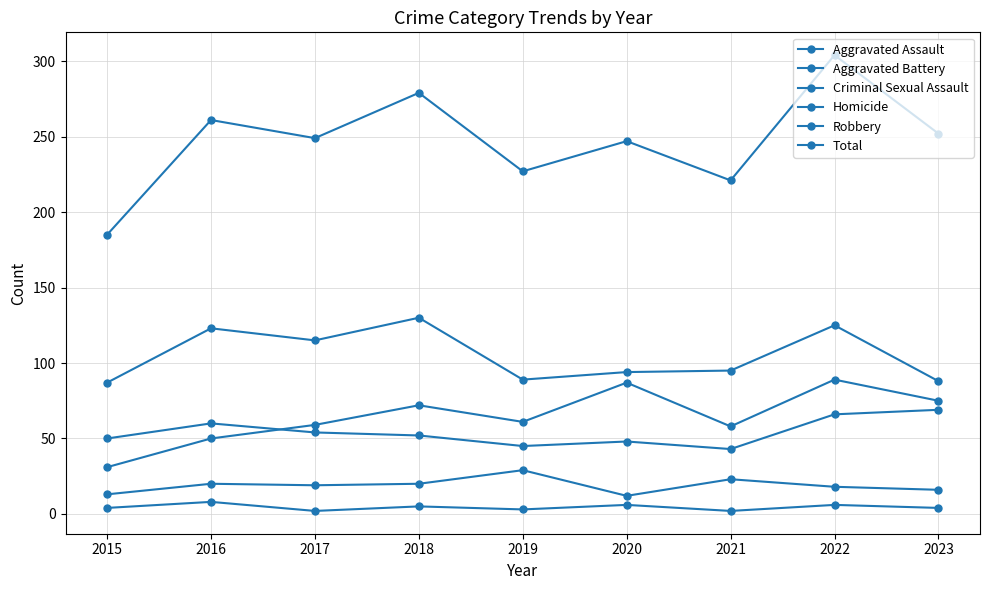

Reading left to right, extract all data points from this chart.

Aggravated Assault: 31	50	59	72	61	87	58	89	75
Aggravated Battery: 50	60	54	52	45	48	43	66	69
Criminal Sexual Assault: 13	20	19	20	29	12	23	18	16
Homicide: 4	8	2	5	3	6	2	6	4
Robbery: 87	123	115	130	89	94	95	125	88
Total: 185	261	249	279	227	247	221	304	252